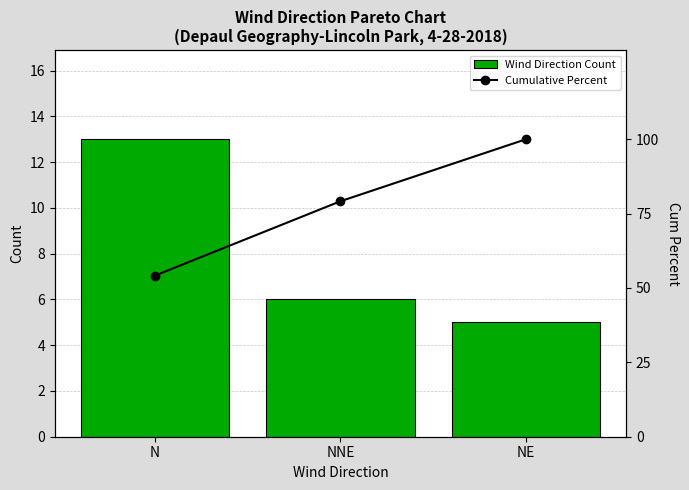

What is the highest value of the Wind Direction Count series?

13